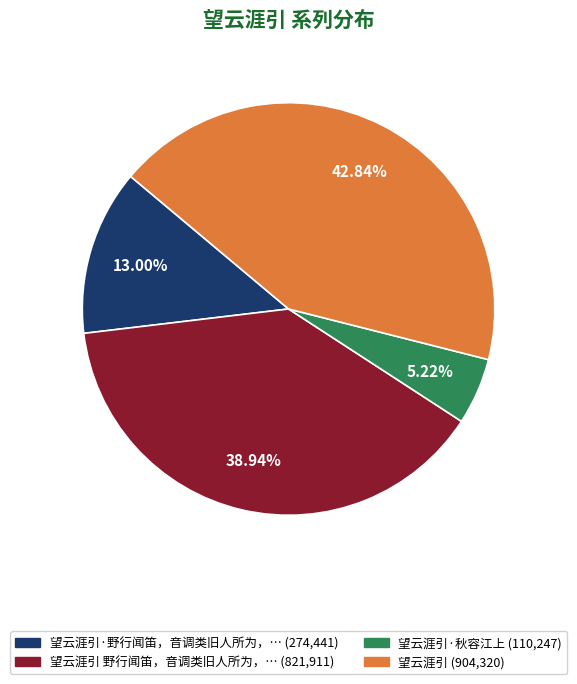

Does any single category account for the majority?

No